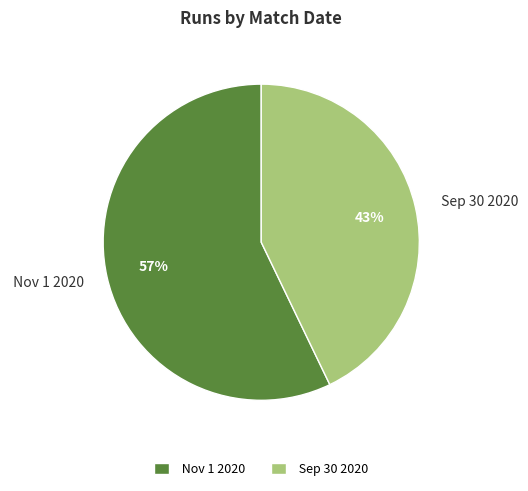

What percentage is the Nov 1 2020 slice, to the nearest percent?

57%